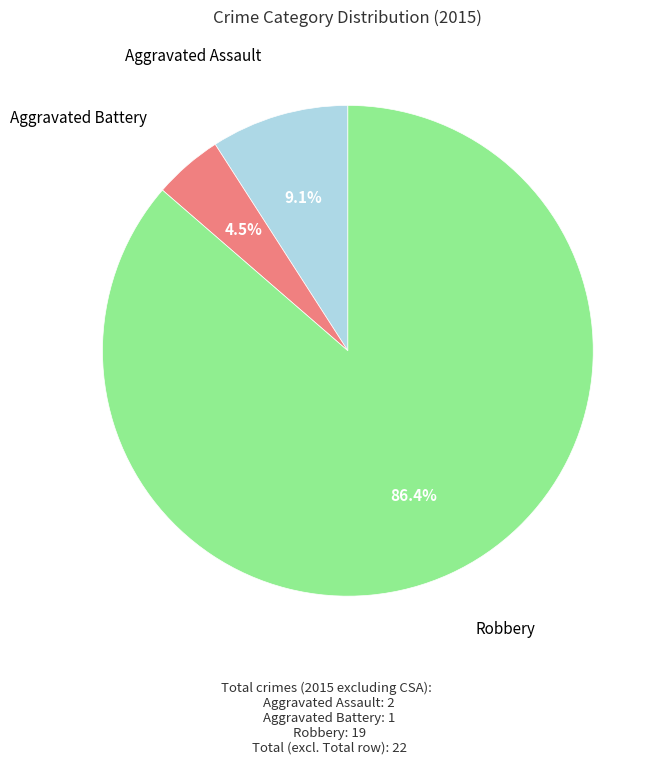

Does any single category account for the majority?

Yes